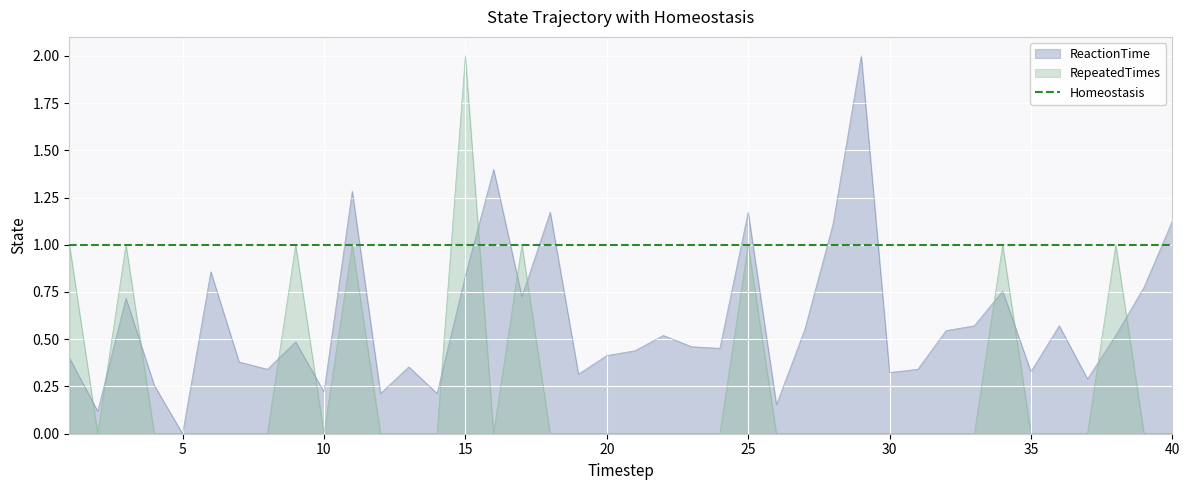

Between 22 and 29, which series saw the biggest shift?

ReactionTime